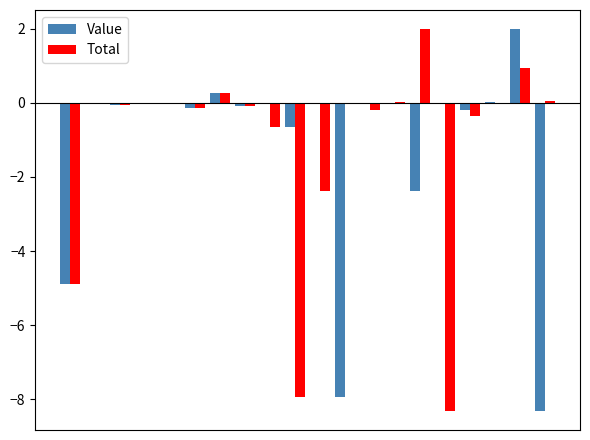

What is the sum of all Total values?

-21.8